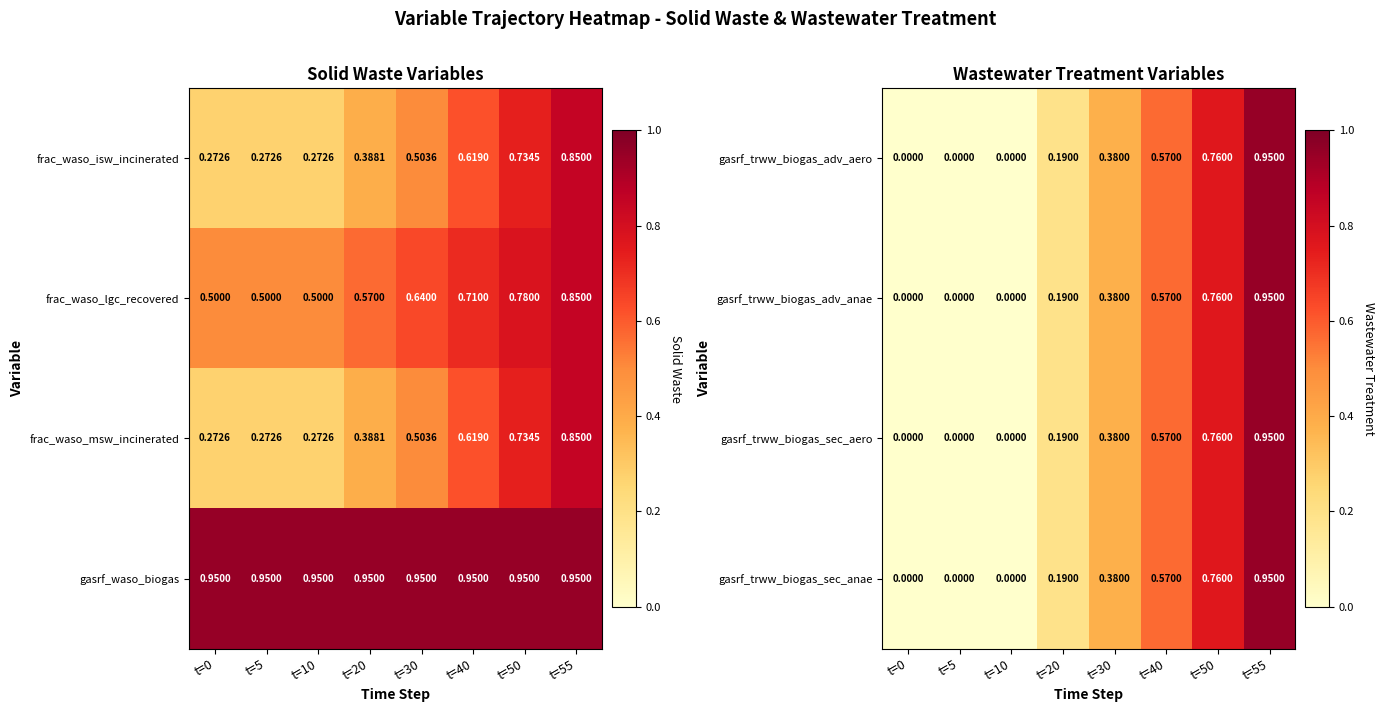

What is the maximum value for gasrf_trww_biogas_sec_anae?

0.9